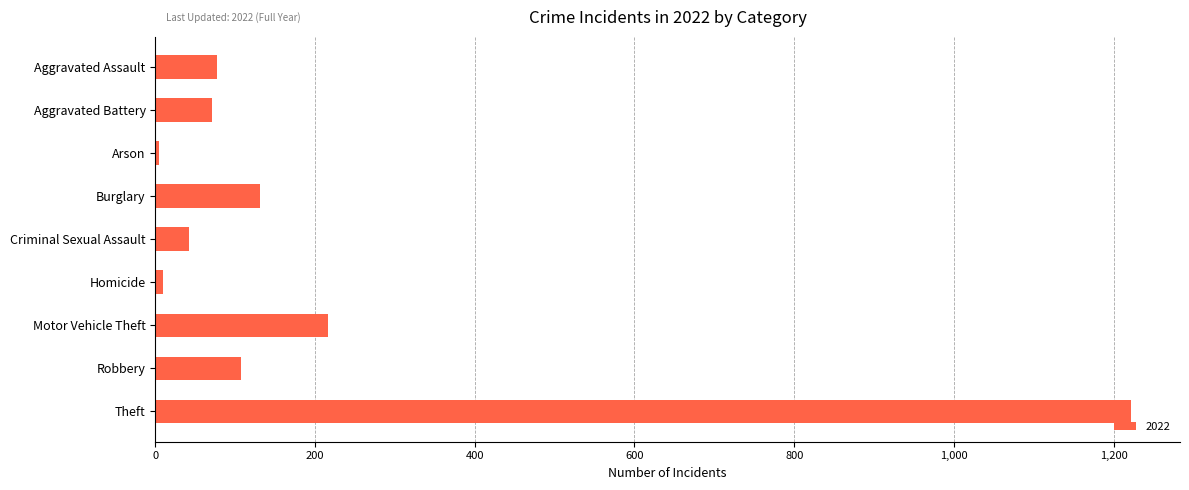

What is the label of the 8th bar from the bottom?

Aggravated Battery